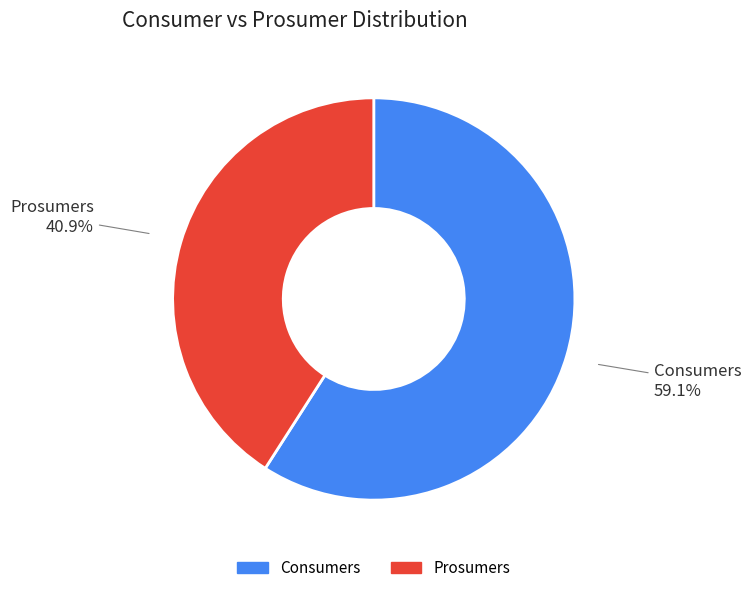

How many slices are in this pie chart?

2